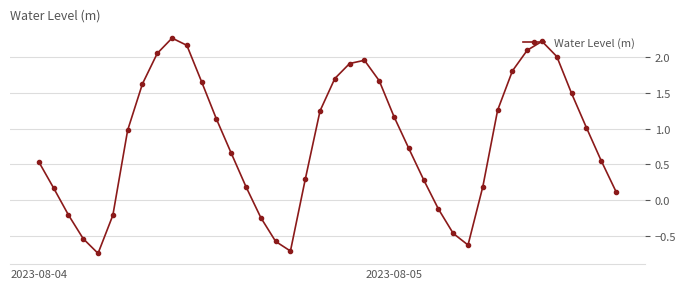

What is the average value?

0.8